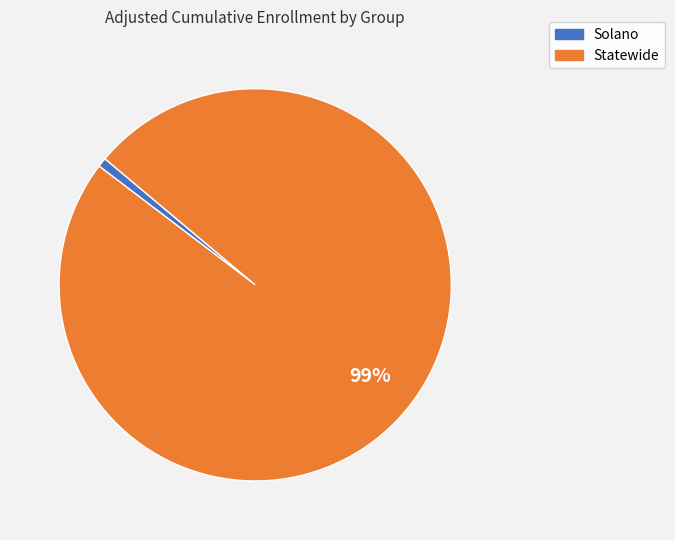

To the nearest percent, what is the combined percentage of Statewide and Solano?

100%